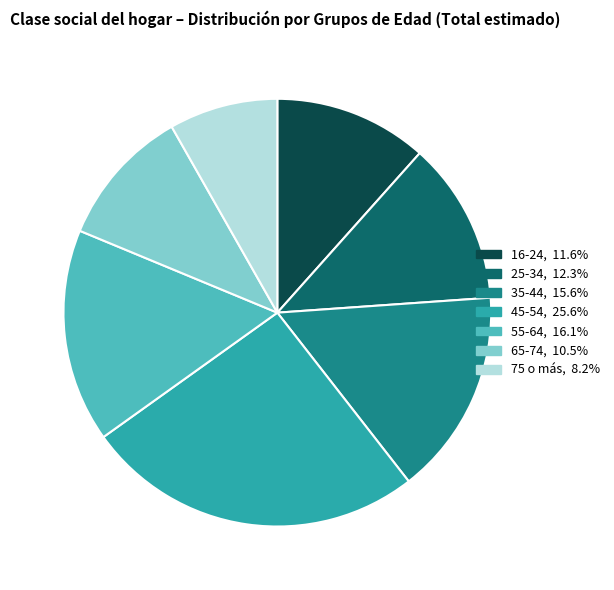

Which slice is the largest?

45-54